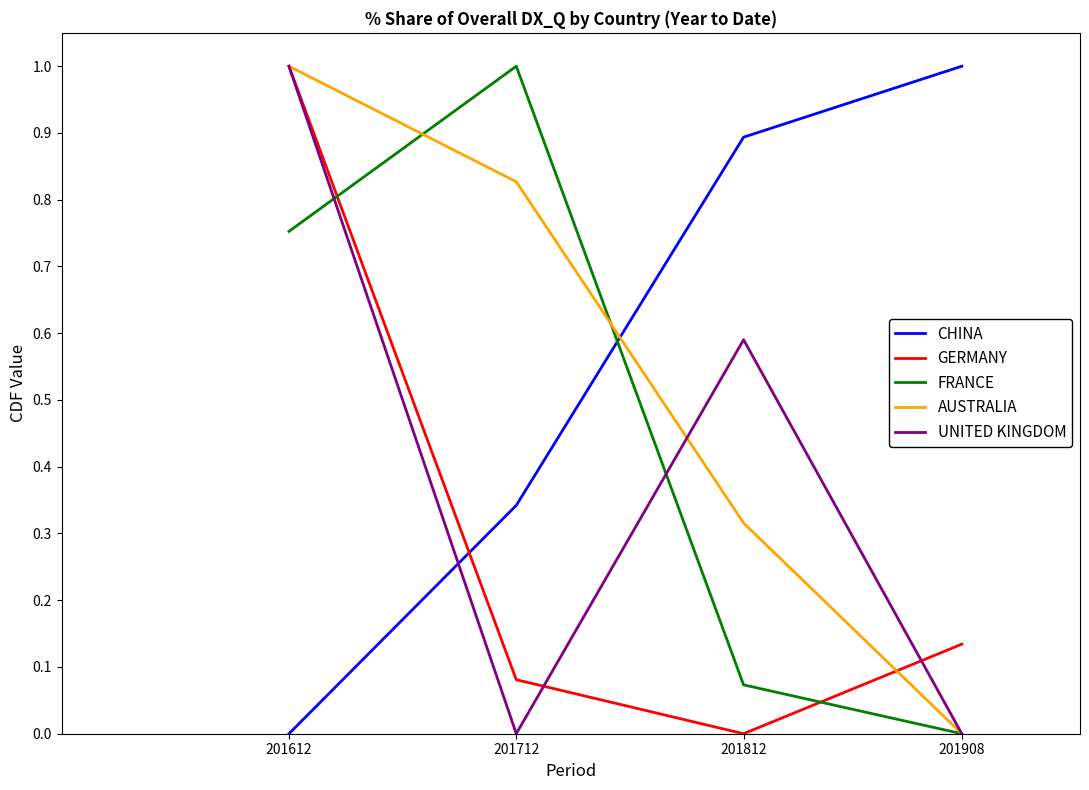

What is the total value across all series at 201712?

2.2